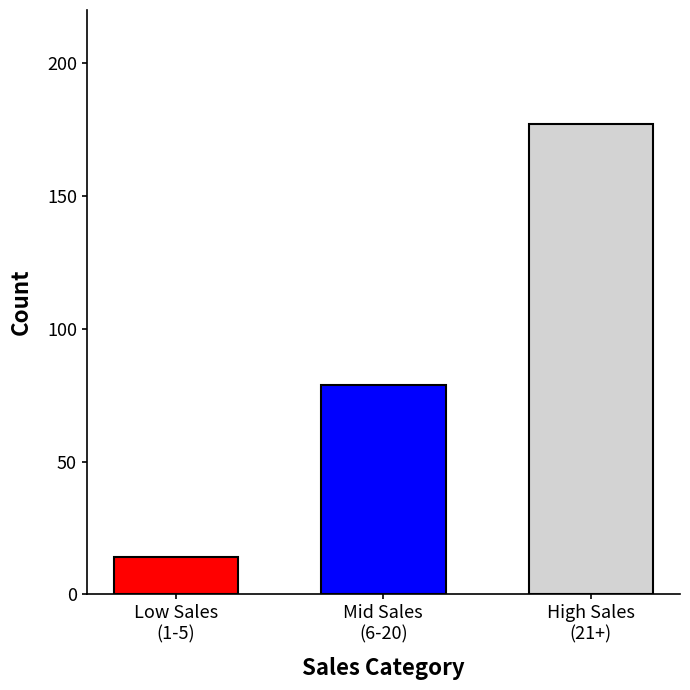

What is the greatest value displayed?

177